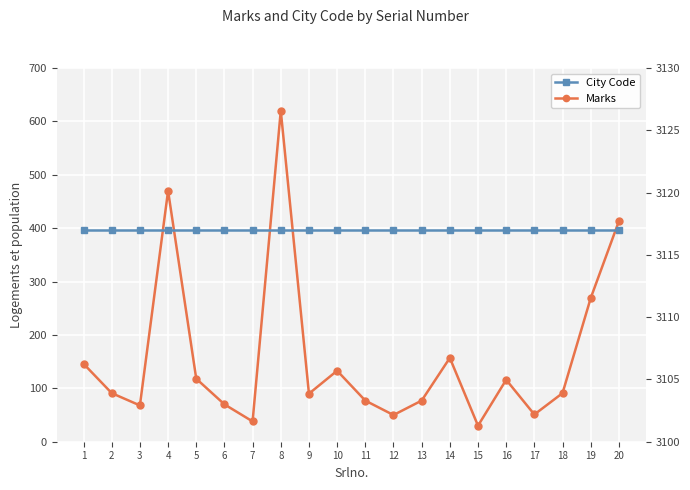

At which category is the sum across all series the highest?

8